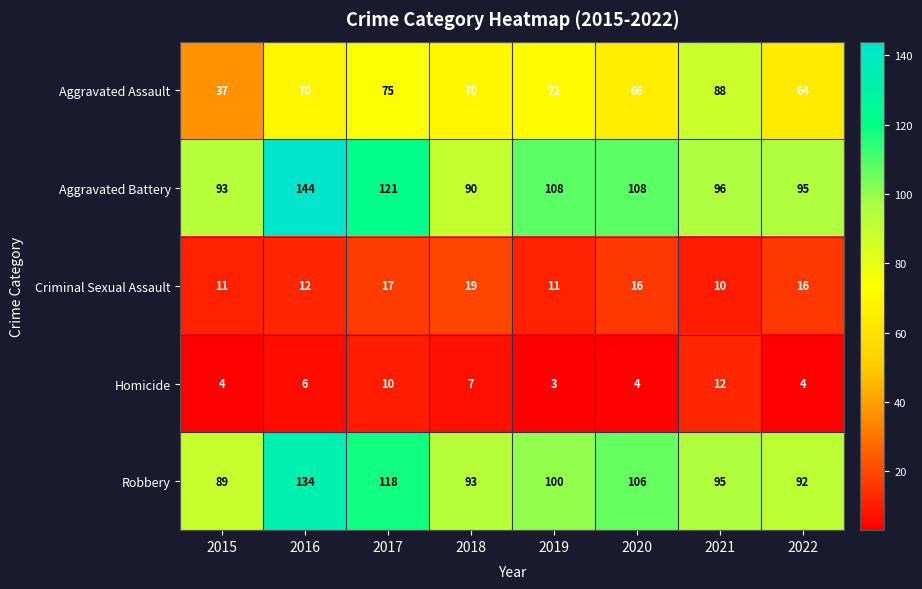

At how many categories does at least one series exceed 13?

8